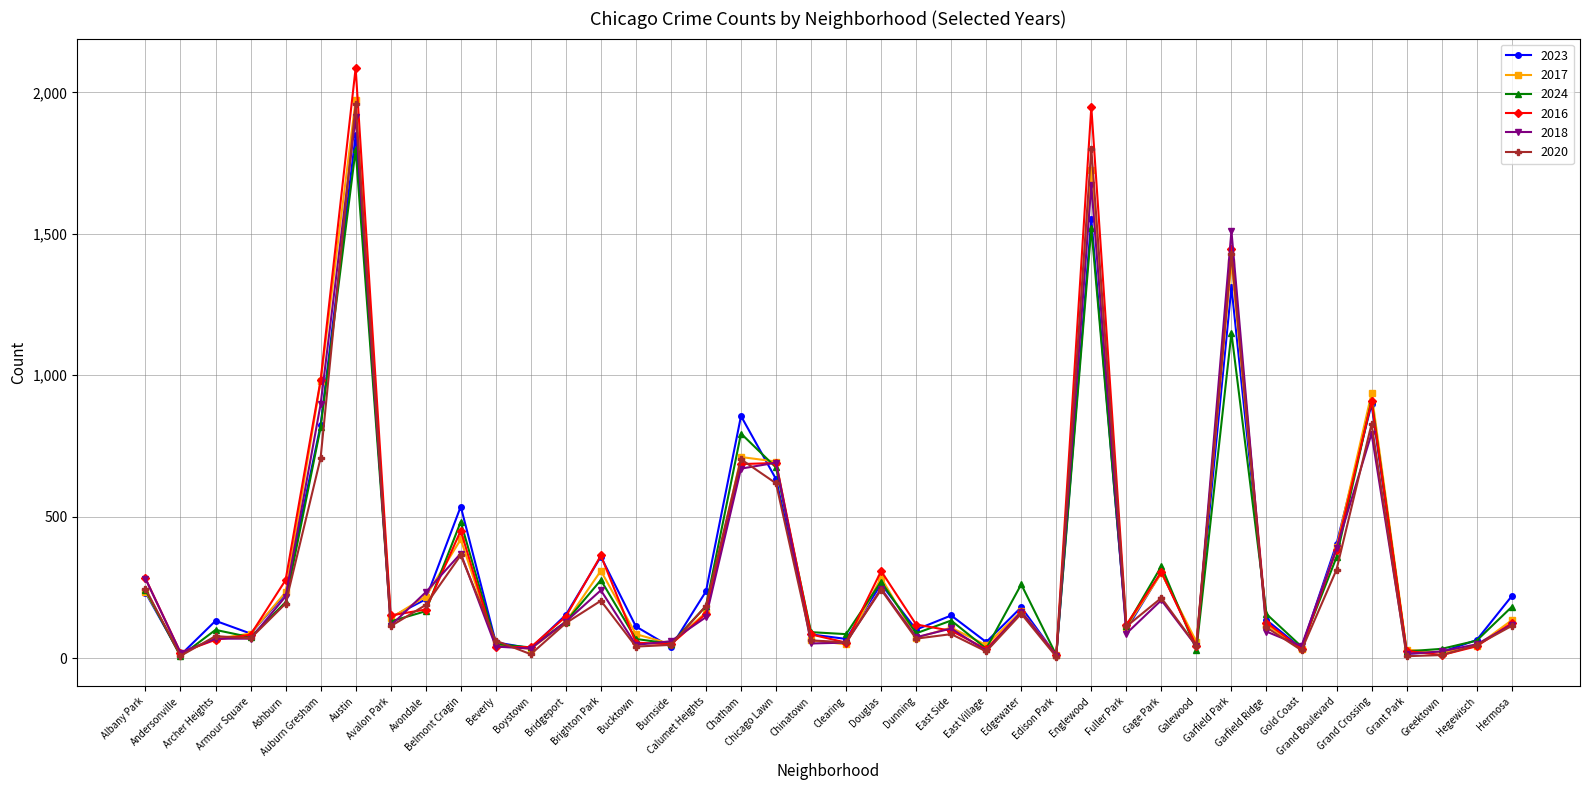

True or false: 2016 has a value of 119 at Dunning.

True